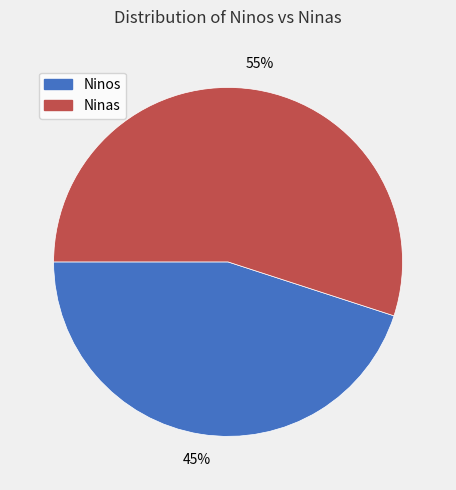

Is there any slice that represents more than half of the pie?

Yes